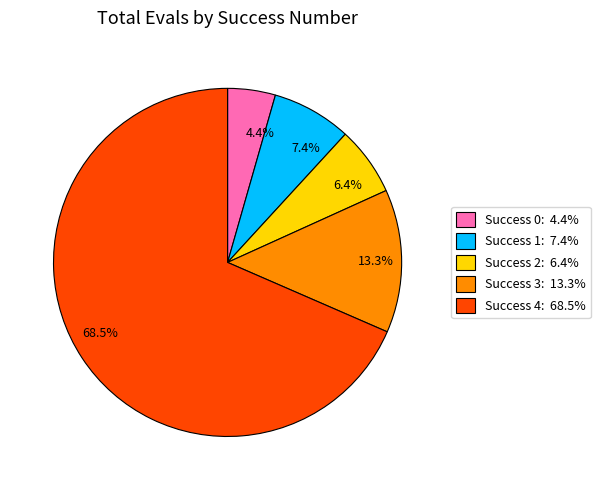

Which category accounts for the majority?

Success 4: 68.5%